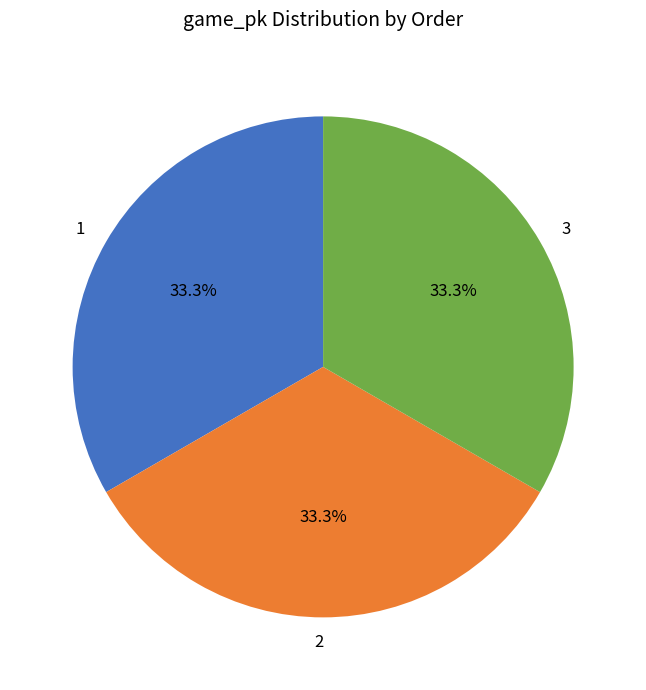

How many slices are in this pie chart?

3